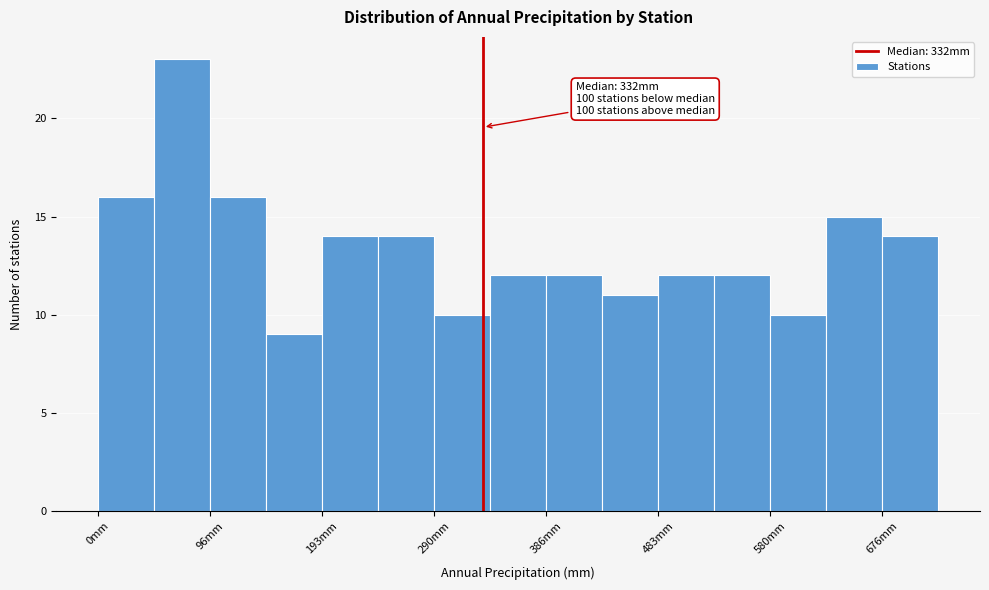

Which range on the x-axis has the tallest bar?

50 to 100